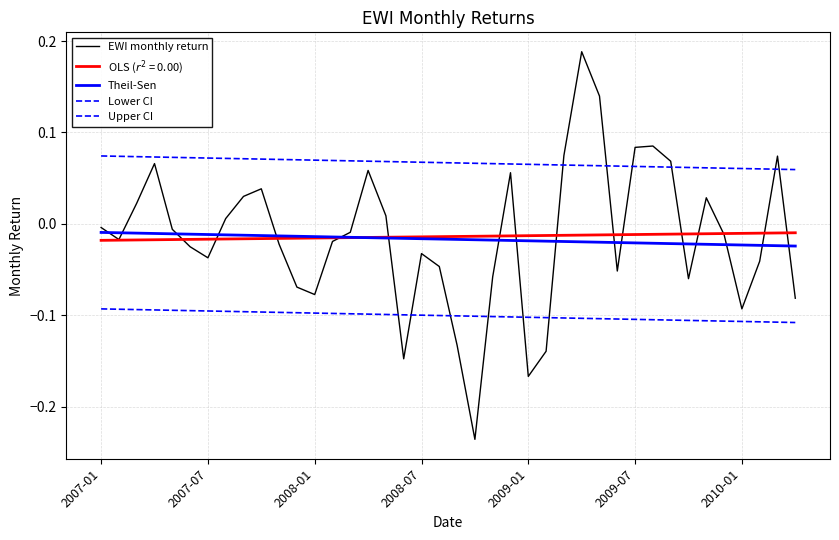

True or false: Theil-Sen and Upper CI intersect in this chart.

False